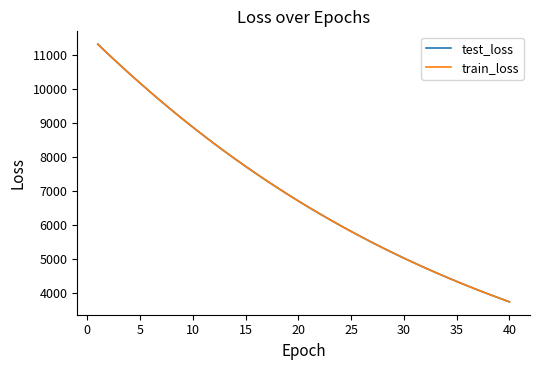

Does the chart have visible grid lines?

No